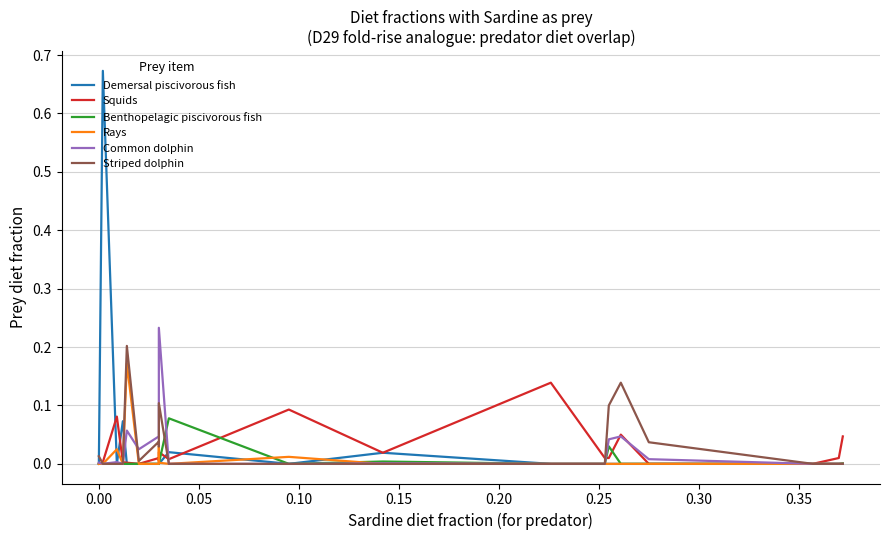

At how many categories does at least one series exceed 0?

19